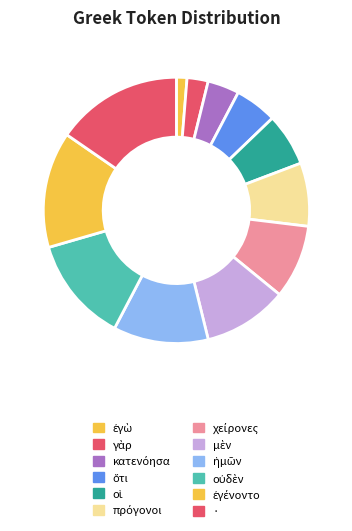

How many segments does this pie chart have?

12